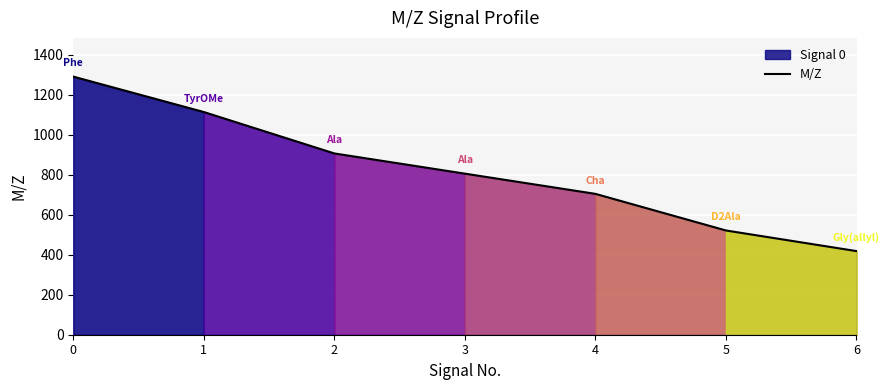

Approximately how many times larger is the value at 2 compared to 3?

1.1